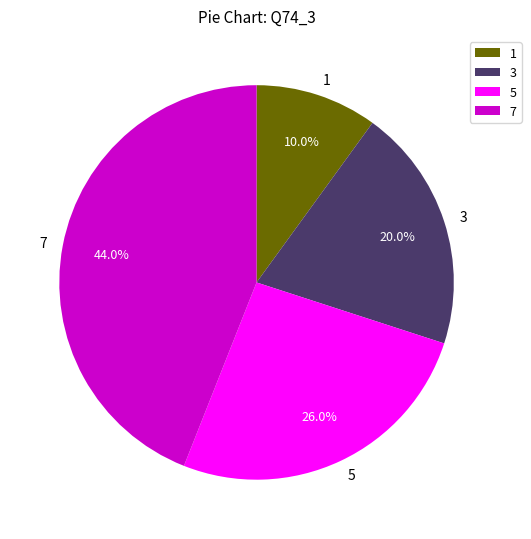

To the nearest percent, what is the combined percentage of 3 and 7?

64%